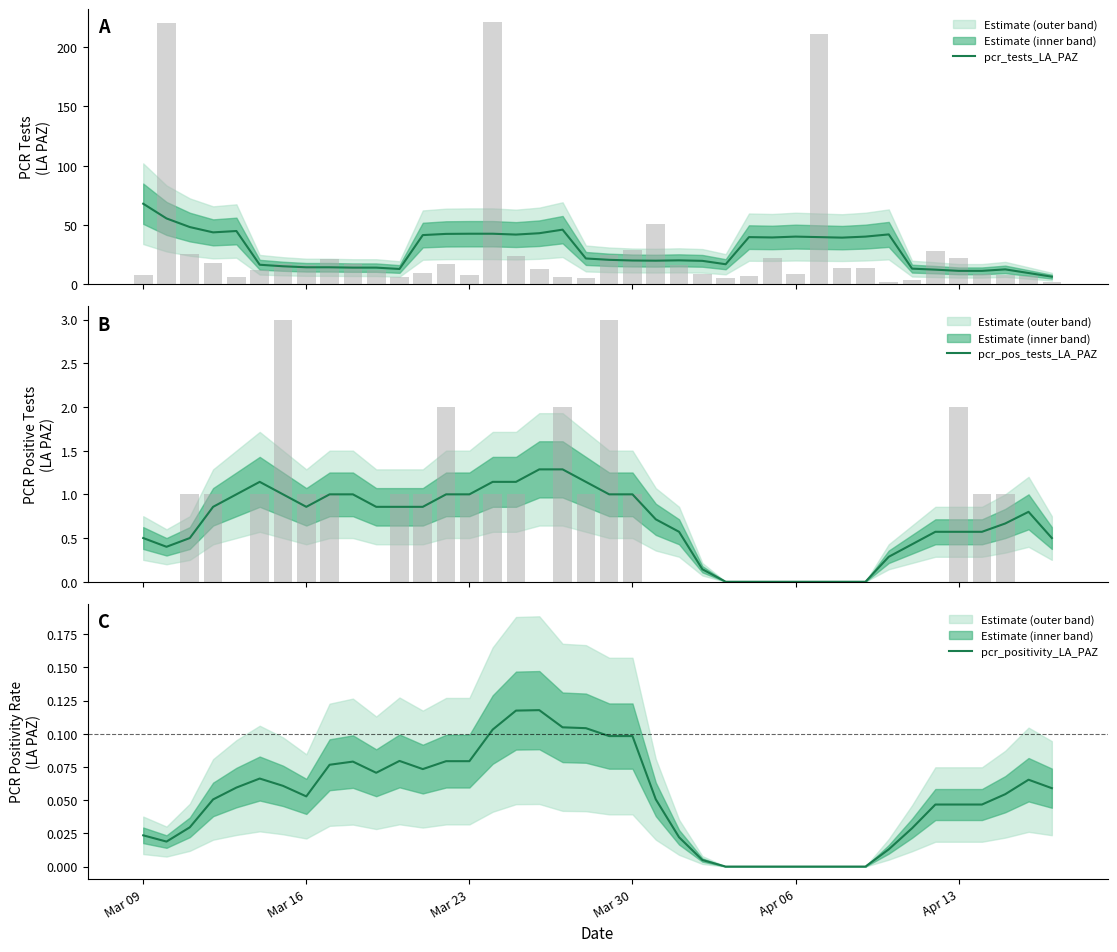

At how many categories does at least one series exceed 44?

5